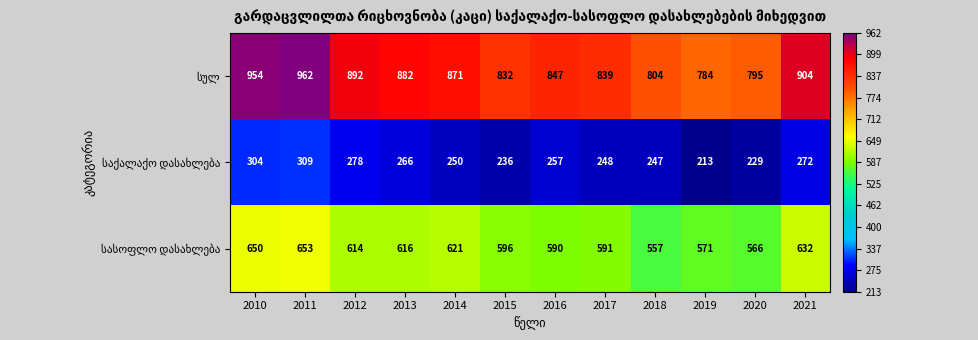

What is the total value across all series at 2019?

1568